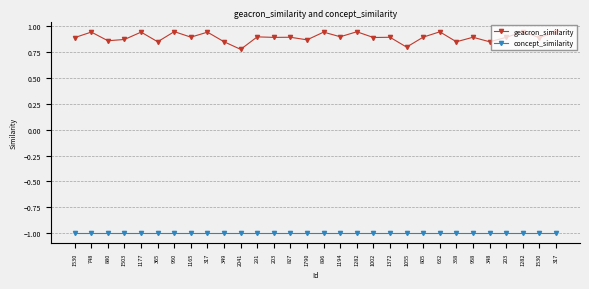

True or false: concept_similarity has more than 2 interior local peaks.

False